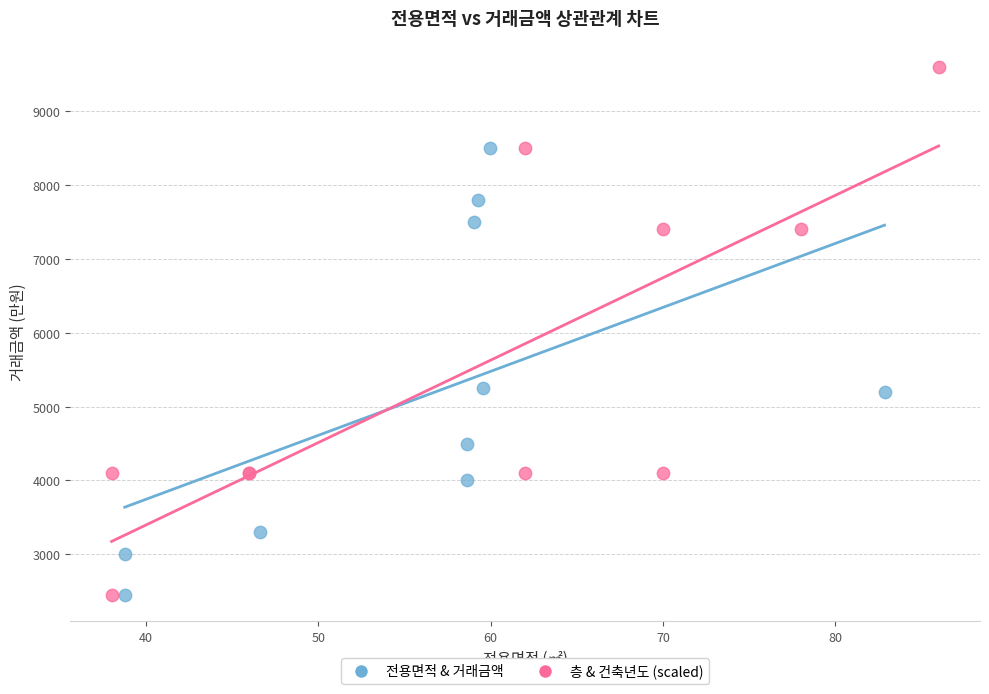

Which series has the widest spread of Y values?

층 & 건축년도 (scaled)